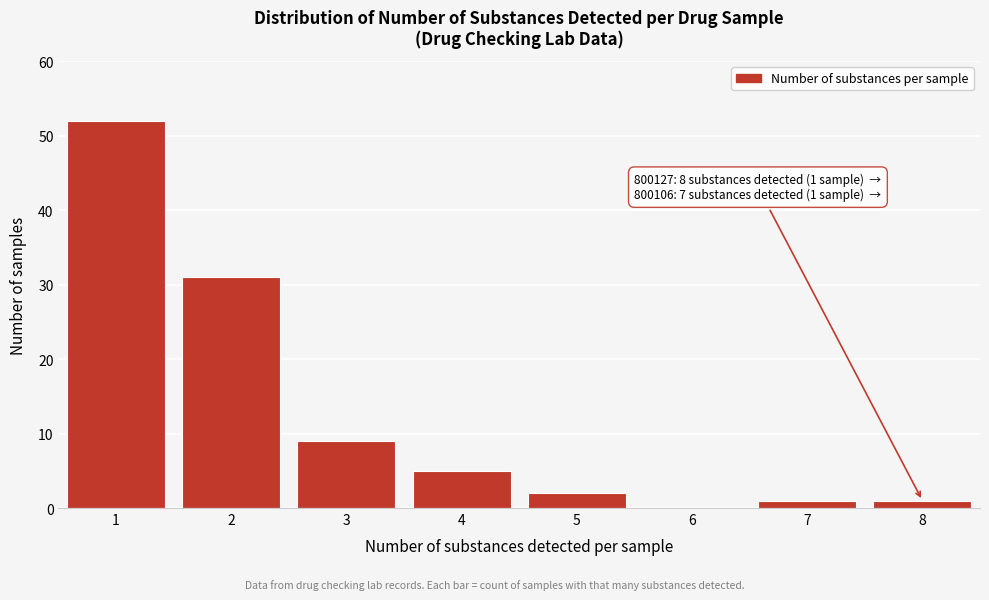

Reading left to right, list all the values displayed in this chart.

1=52	2=31	3=9	4=5	5=2	6=0	7=1	8=1